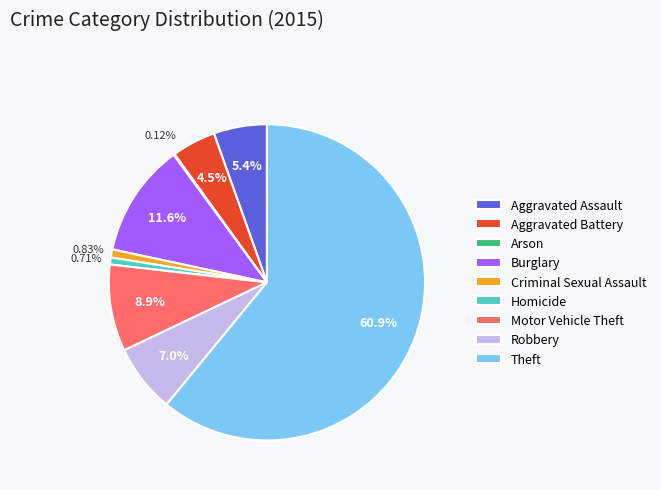

What is the ratio of the value at Aggravated Assault to the value at Theft?

0.1